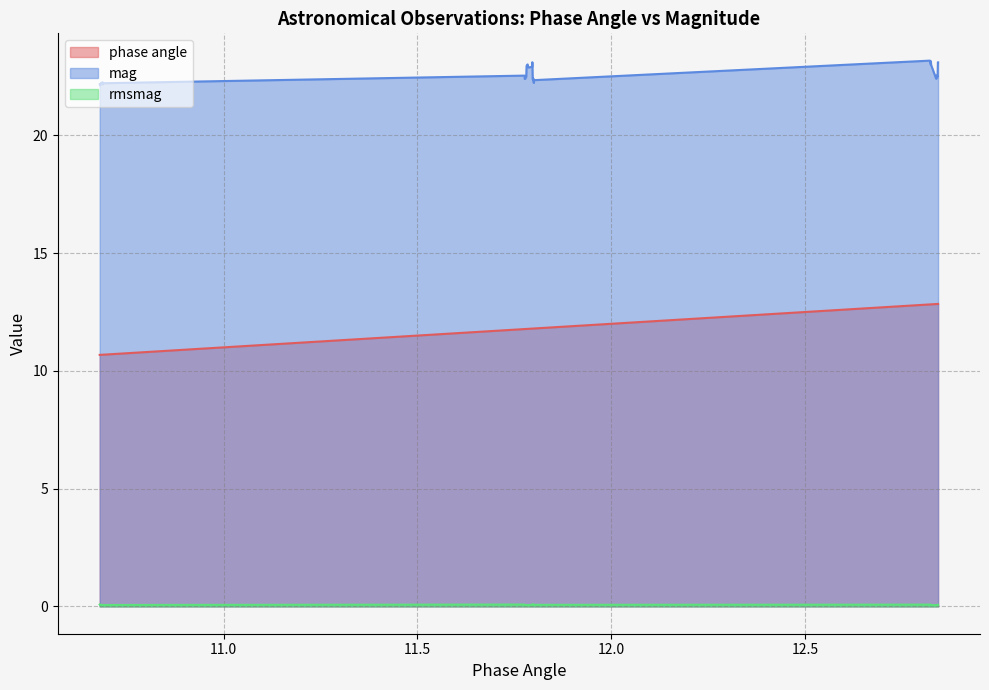

Which series changed the most between 10.687867962213804 and 12.839597885613834?

phase angle